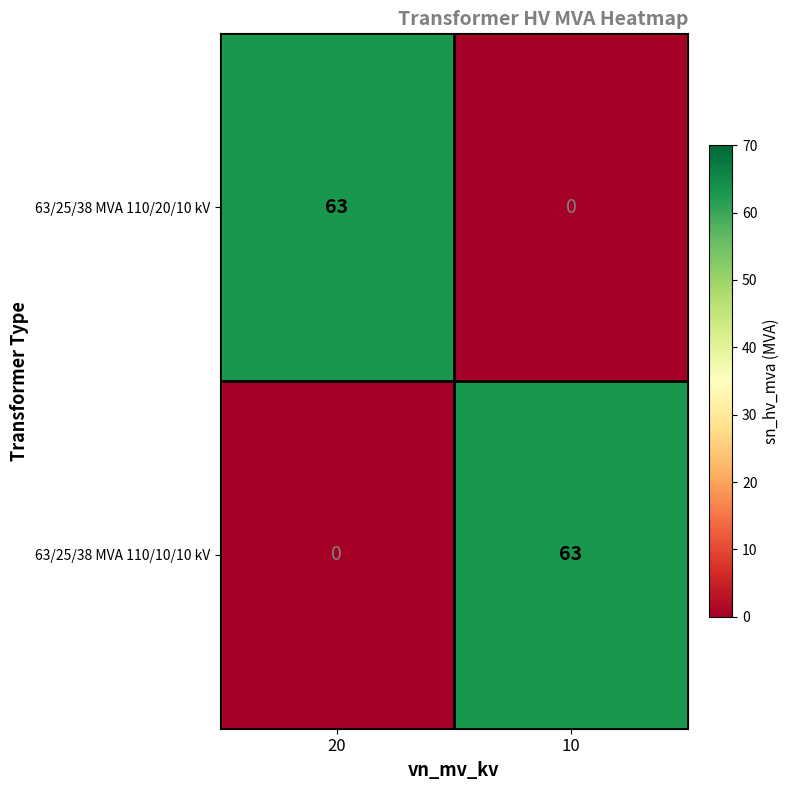

What is the spread (max minus min) of values at 10?

63